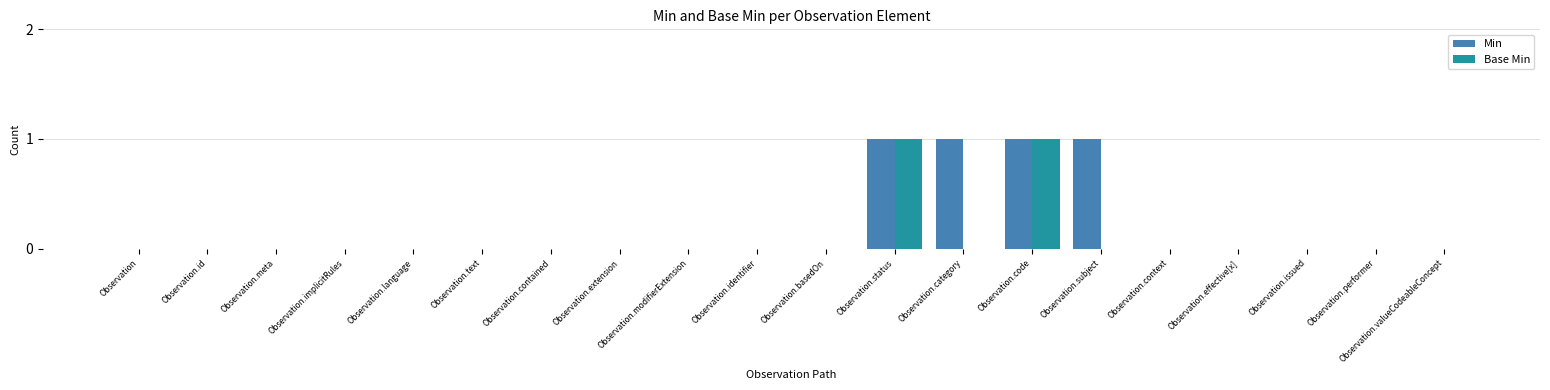

Which series has the largest total across all categories?

Min